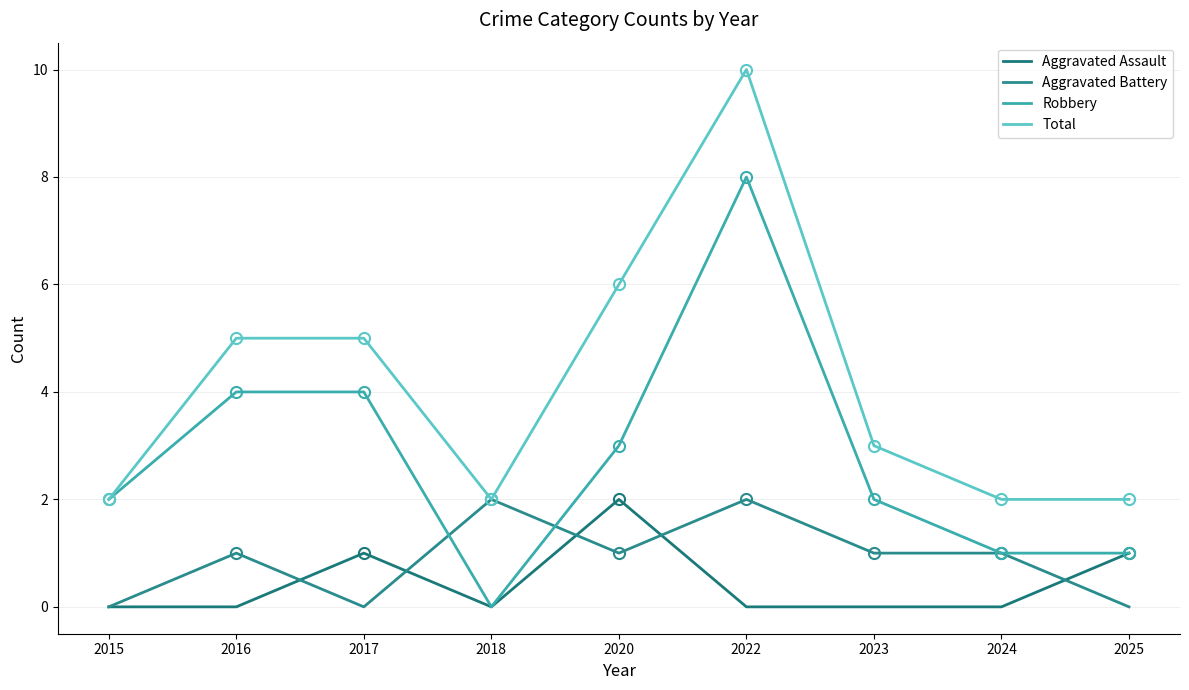

What are all the series names shown in the legend?

Aggravated Assault, Aggravated Battery, Robbery, Total